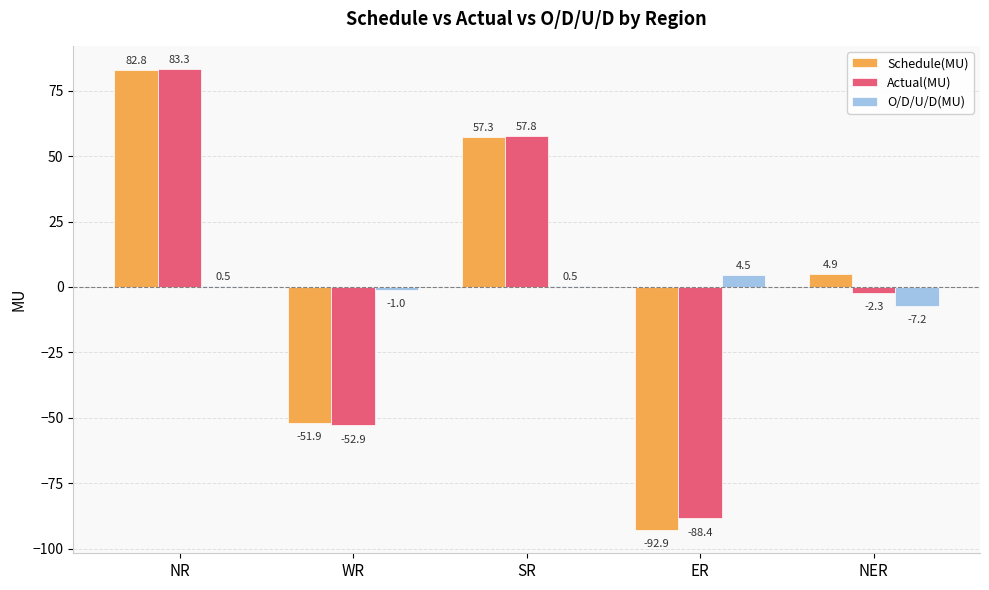

Between WR and SR, which series saw the biggest shift?

Actual(MU)